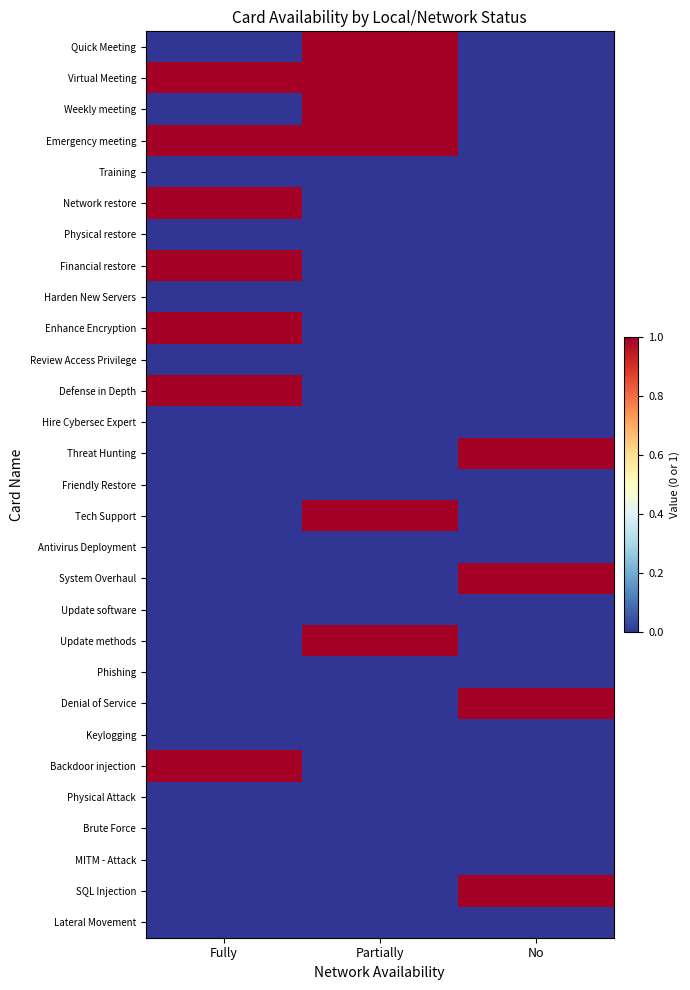

At how many categories does at least one series exceed 0?

3